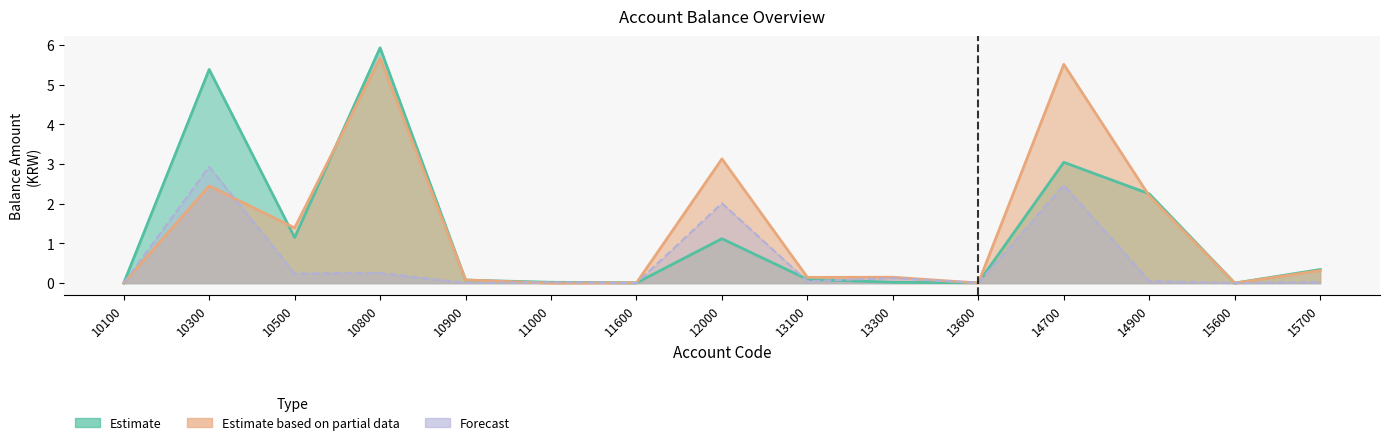

Between which two adjacent categories do Forecast and Estimate based on partial data first intersect?

10100 and 10300